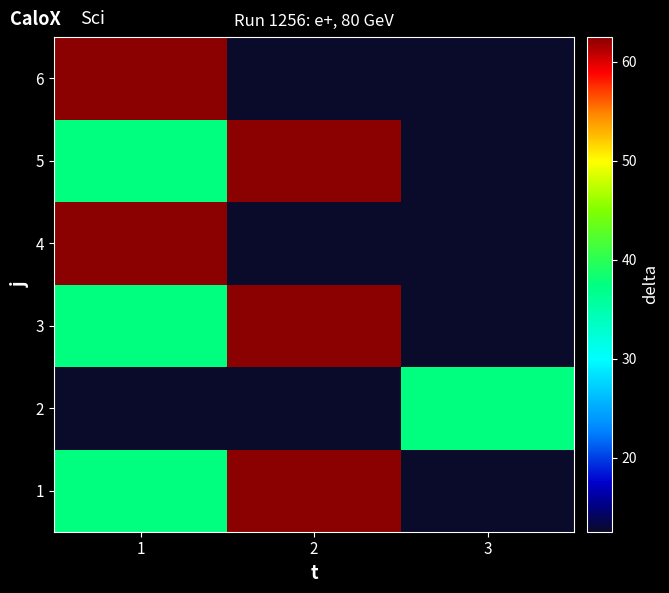

Reading left to right, extract all data points from this chart.

1: 1=37.5	2=62.5	3=12.5
2: 1=12.5	2=12.5	3=37.5
3: 1=37.5	2=62.5	3=12.5
4: 1=62.5	2=12.5	3=12.5
5: 1=37.5	2=62.5	3=12.5
6: 1=62.5	2=12.5	3=12.5